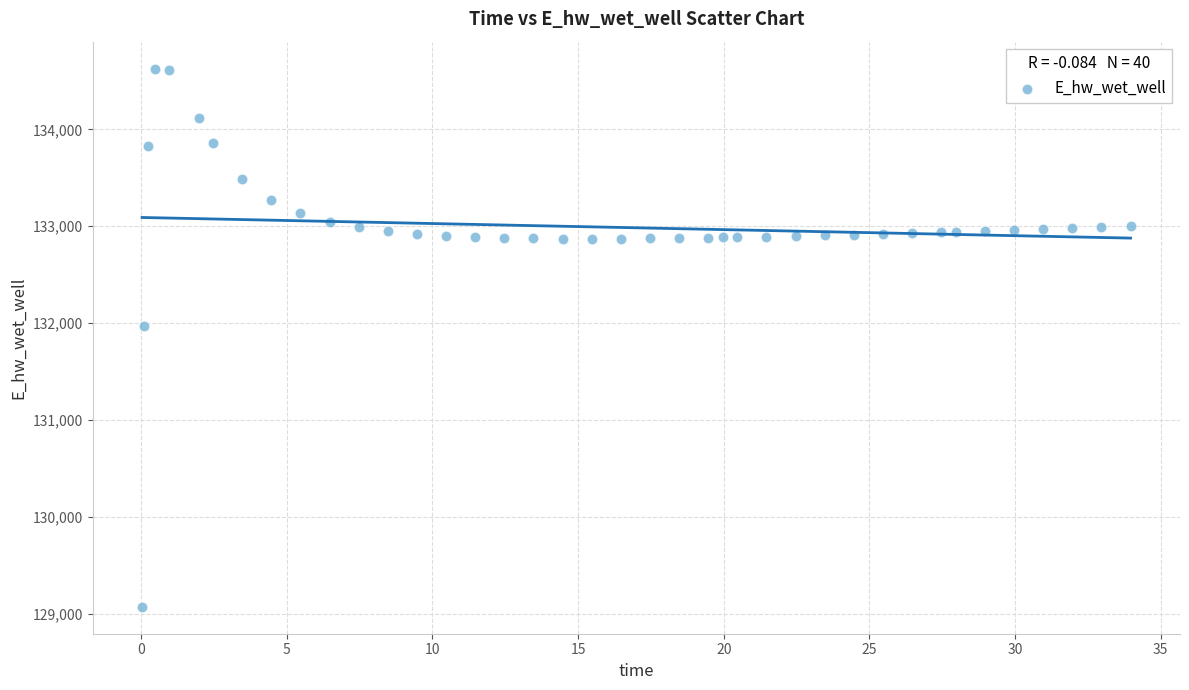

What is the range of X values (max minus min)?

33.9